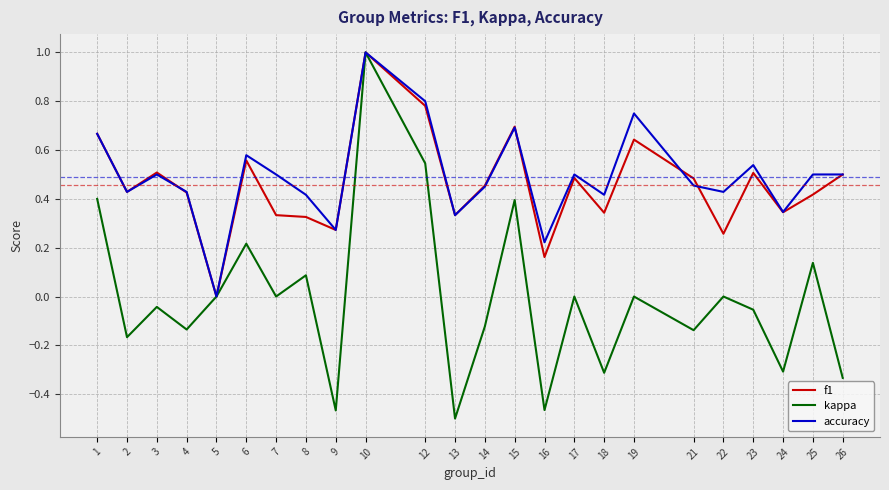

The value of kappa at 21 is -0.2. True or false?

False